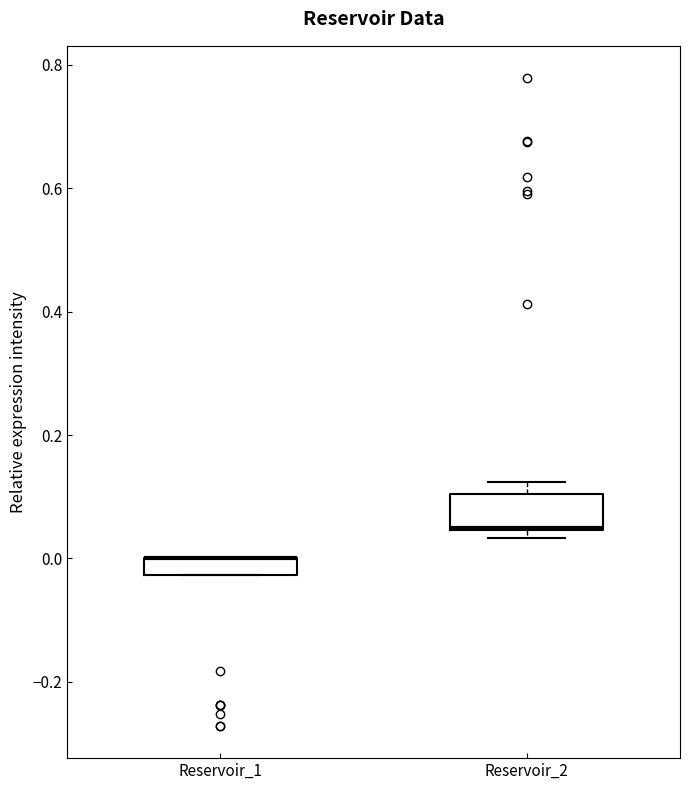

Where is the upper edge of the box for Reservoir_1 on the y-axis? The values are not printed on the chart, so give them approximately, as read against the axis.

0.00